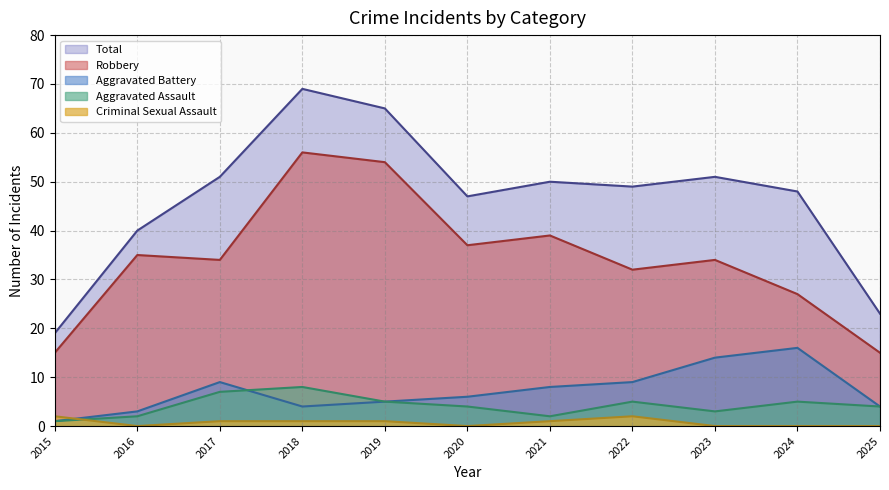

Reading left to right, what are all the values shown in this chart?

Aggravated Assault: 1	2	7	8	5	4	2	5	3	5	4
Aggravated Battery: 1	3	9	4	5	6	8	9	14	16	4
Criminal Sexual Assault: 2	0	1	1	1	0	1	2	0	0	0
Robbery: 15	35	34	56	54	37	39	32	34	27	15
Total: 19	40	51	69	65	47	50	49	51	48	23